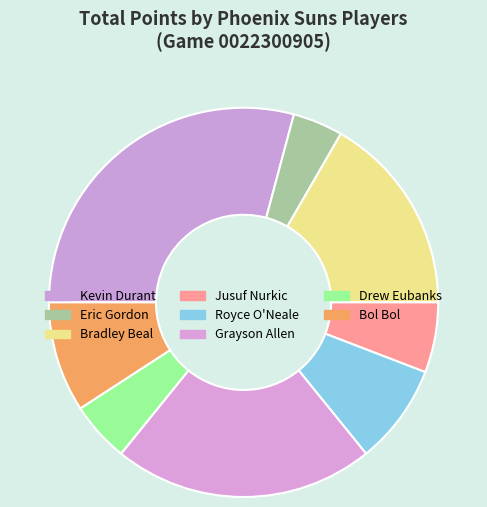

Which slice is the largest?

Kevin Durant